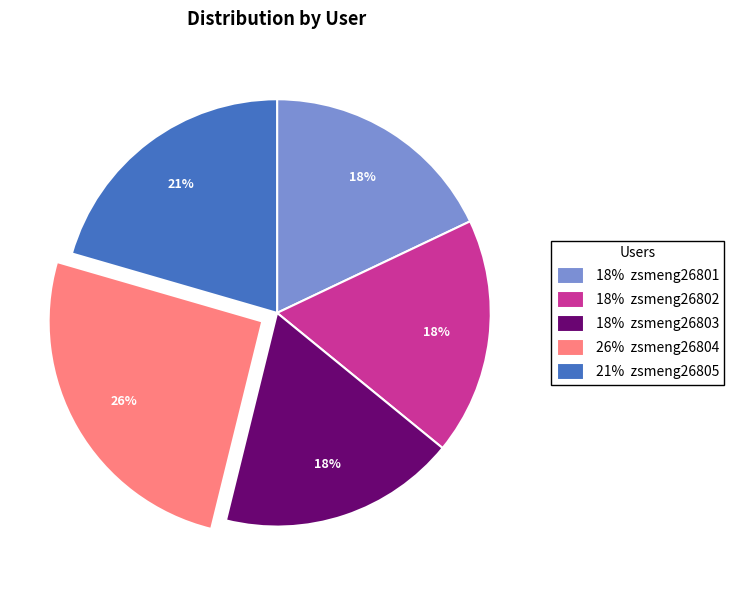

What percentage is the 18% zsmeng26801 slice, to the nearest percent?

18%